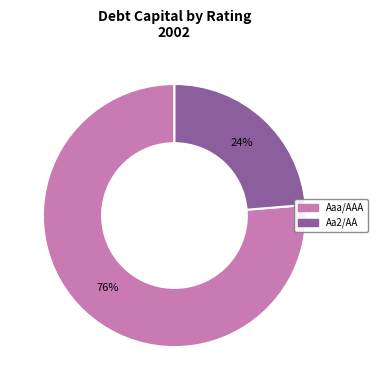

To the nearest percent, what is the average slice percentage?

50%